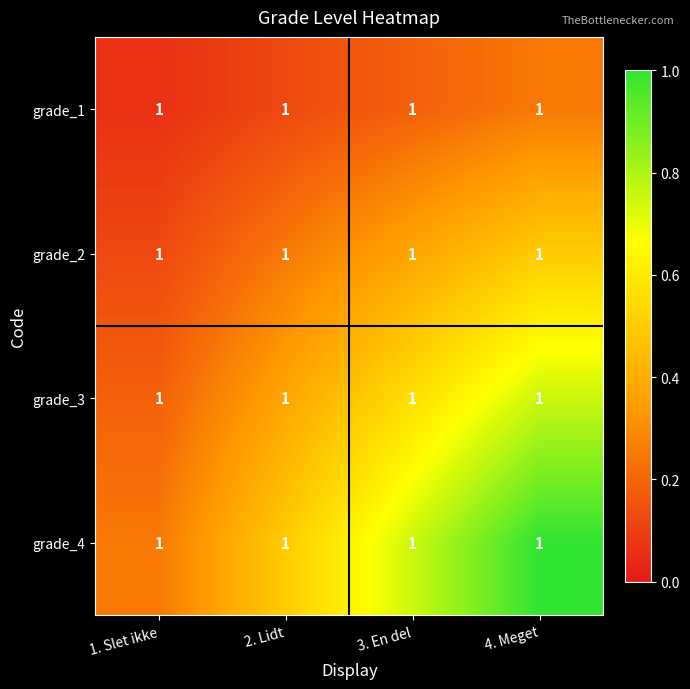

At which category is the sum across all series the highest?

4. Meget